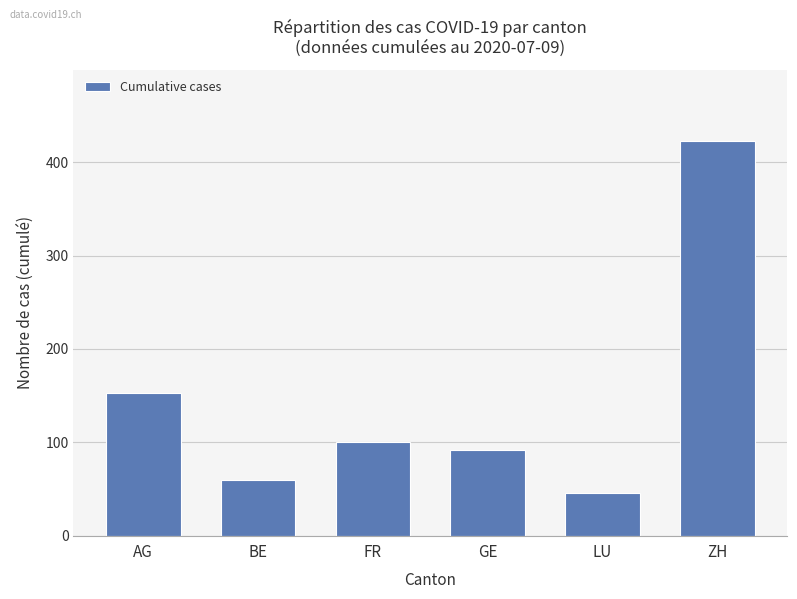

Count the number of categories in the chart.

6